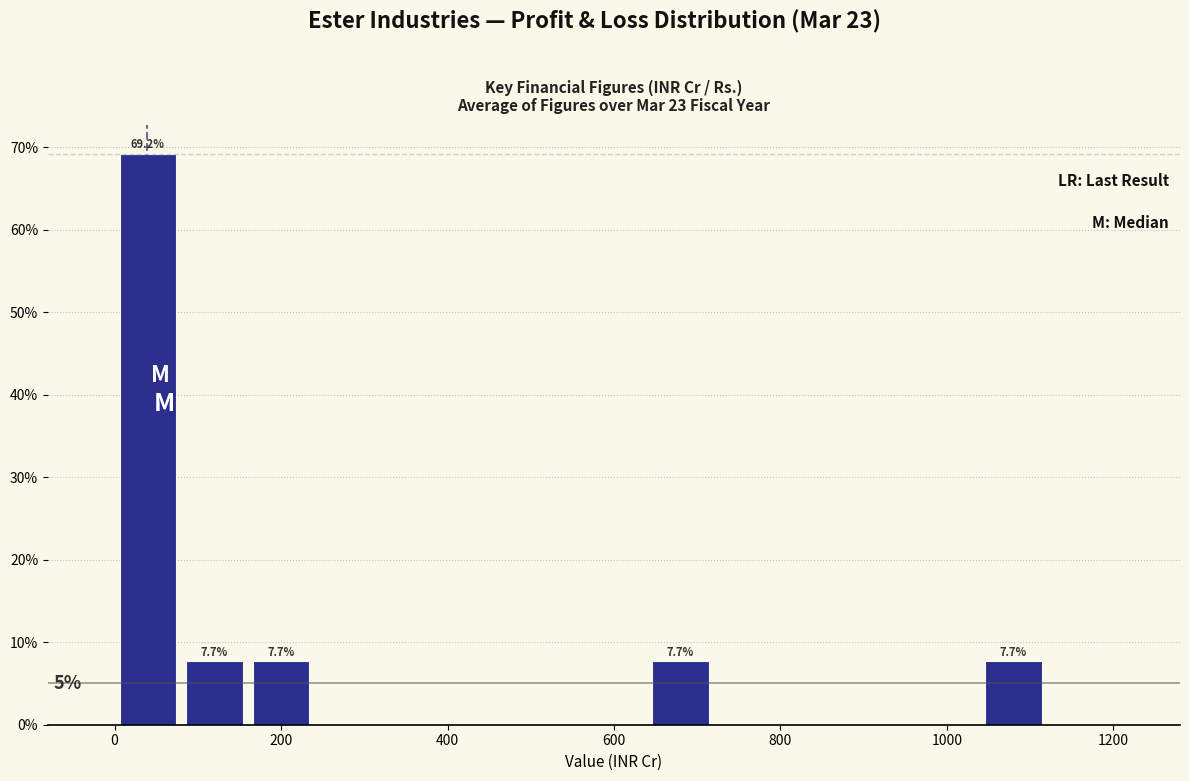

Over which range of the x-axis is the bar tallest?

0 to 80